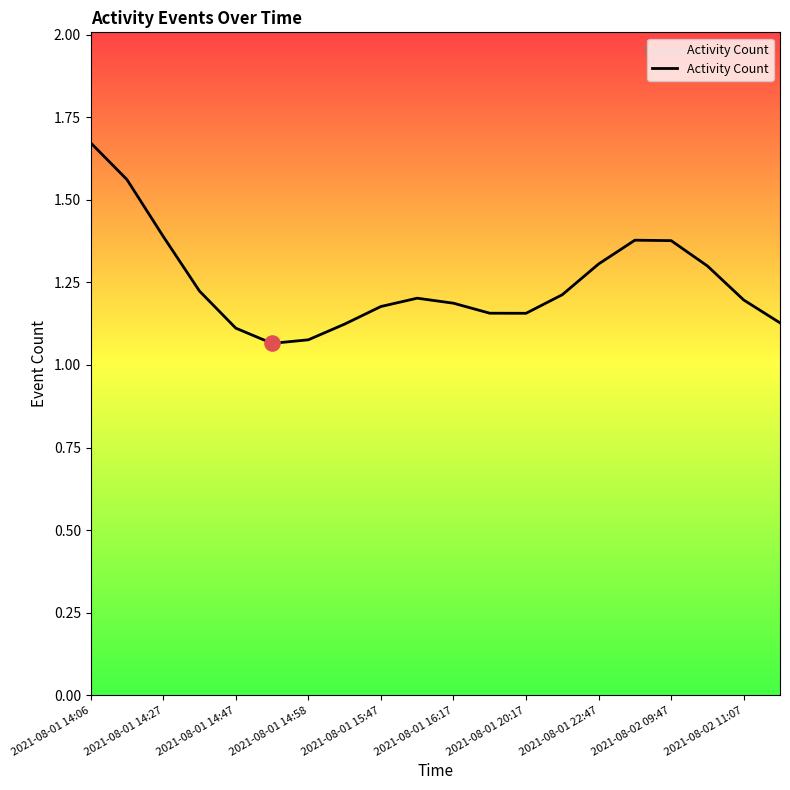

What is the difference between the maximum and minimum values?

0.6